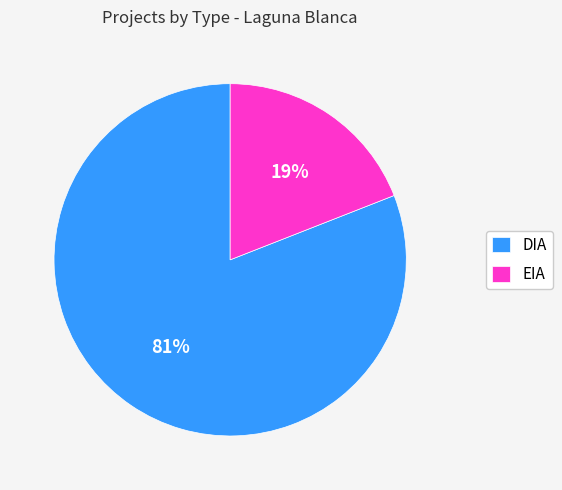

Between DIA and EIA, which is larger?

DIA